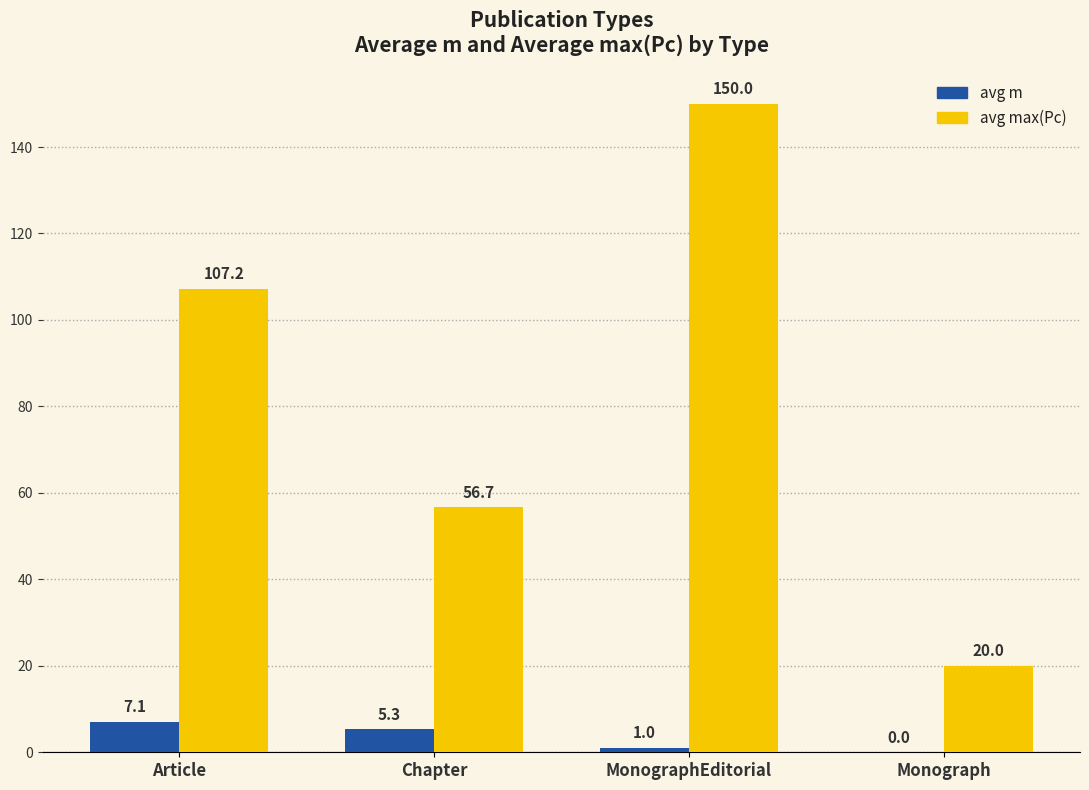

Where is avg m nearest to the value 3?

MonographEditorial